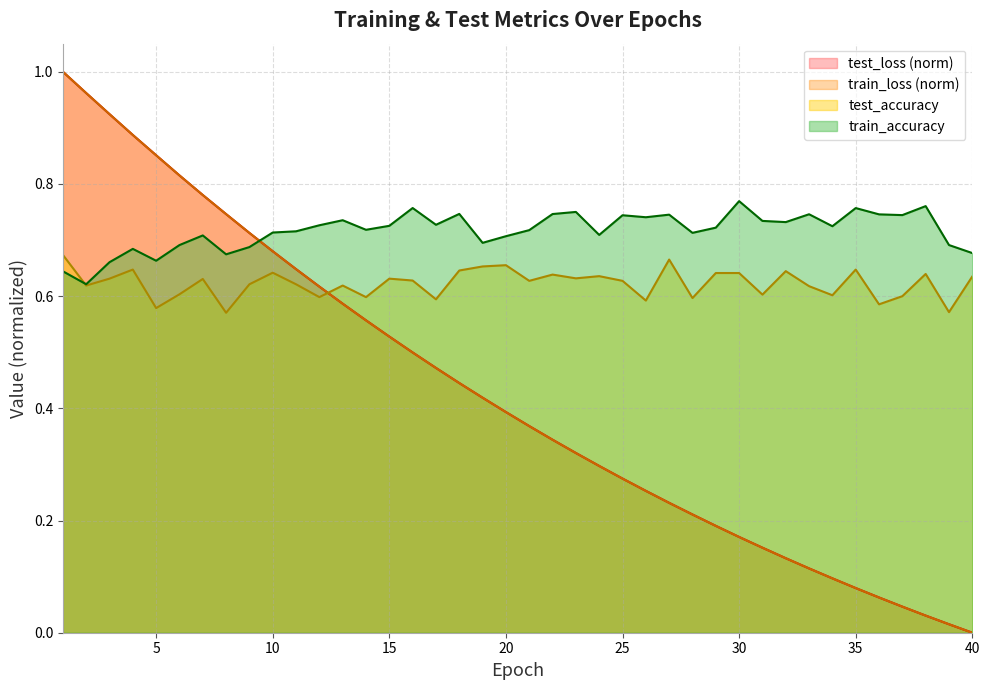

What is the approximate value of train_loss at 35?

0.1